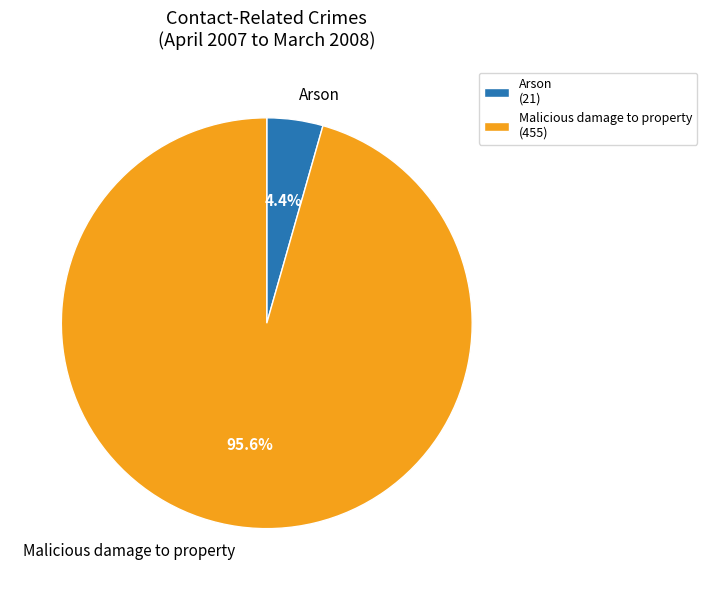

Count the number of slices in the pie.

2